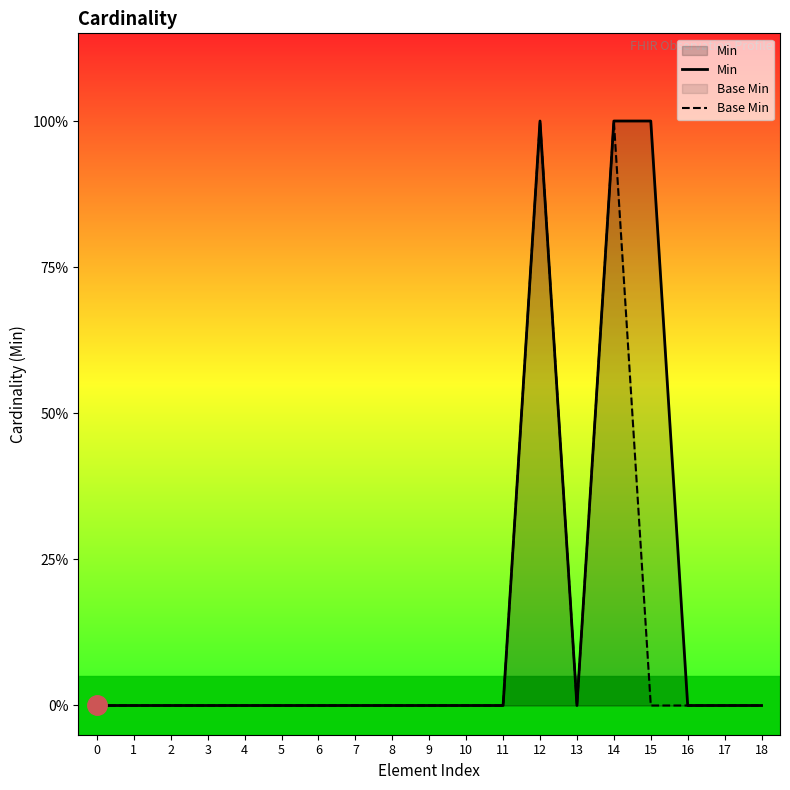

What is the maximum value shown in the chart?

1